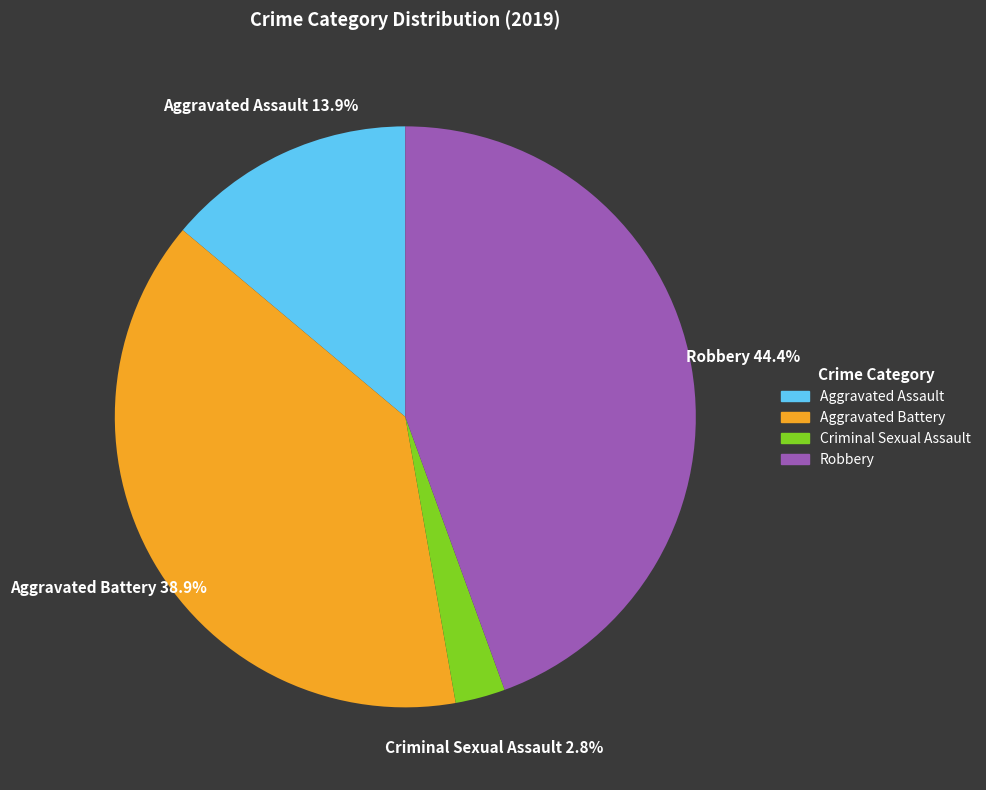

What is the largest slice in the pie chart?

Robbery